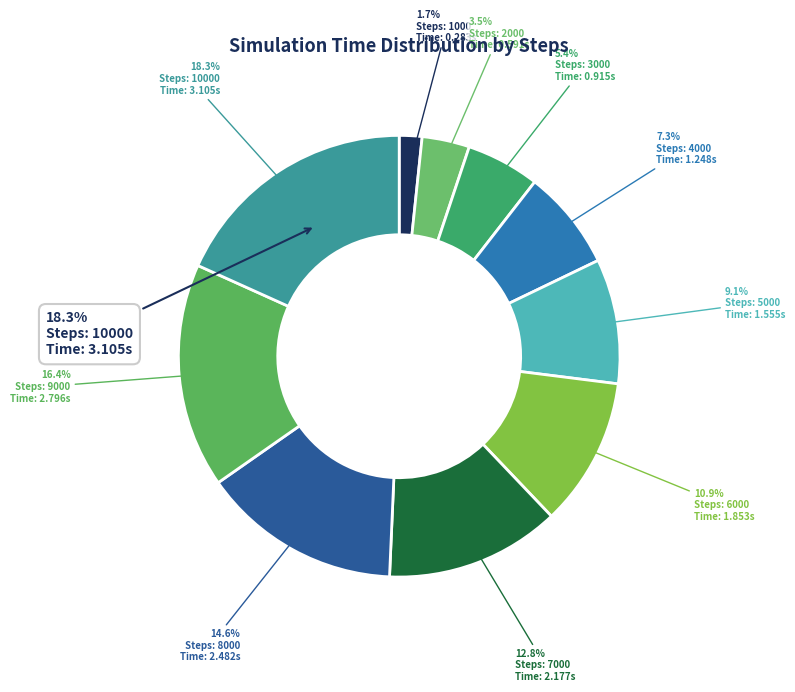

What percentage is the 7000 slice, to the nearest percent?

13%